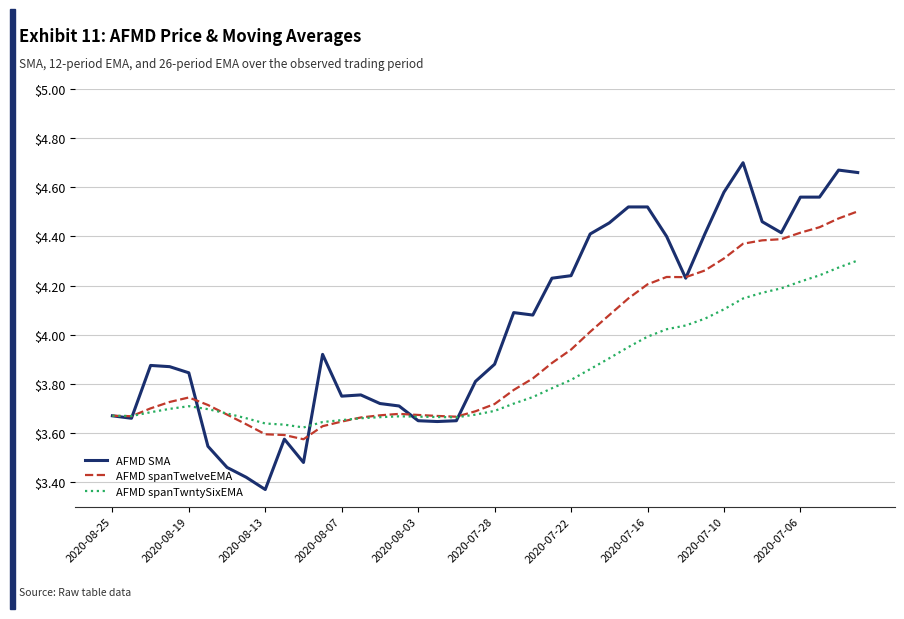

Which series has the largest total across all categories?

AFMD SMA